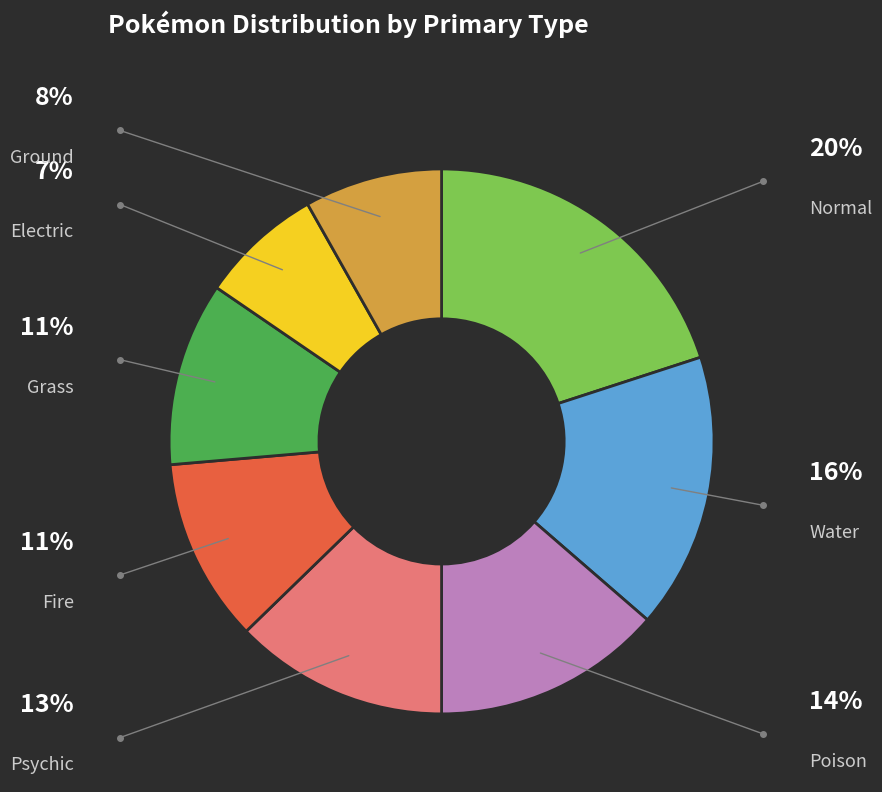

Is there any slice that represents more than half of the pie?

No